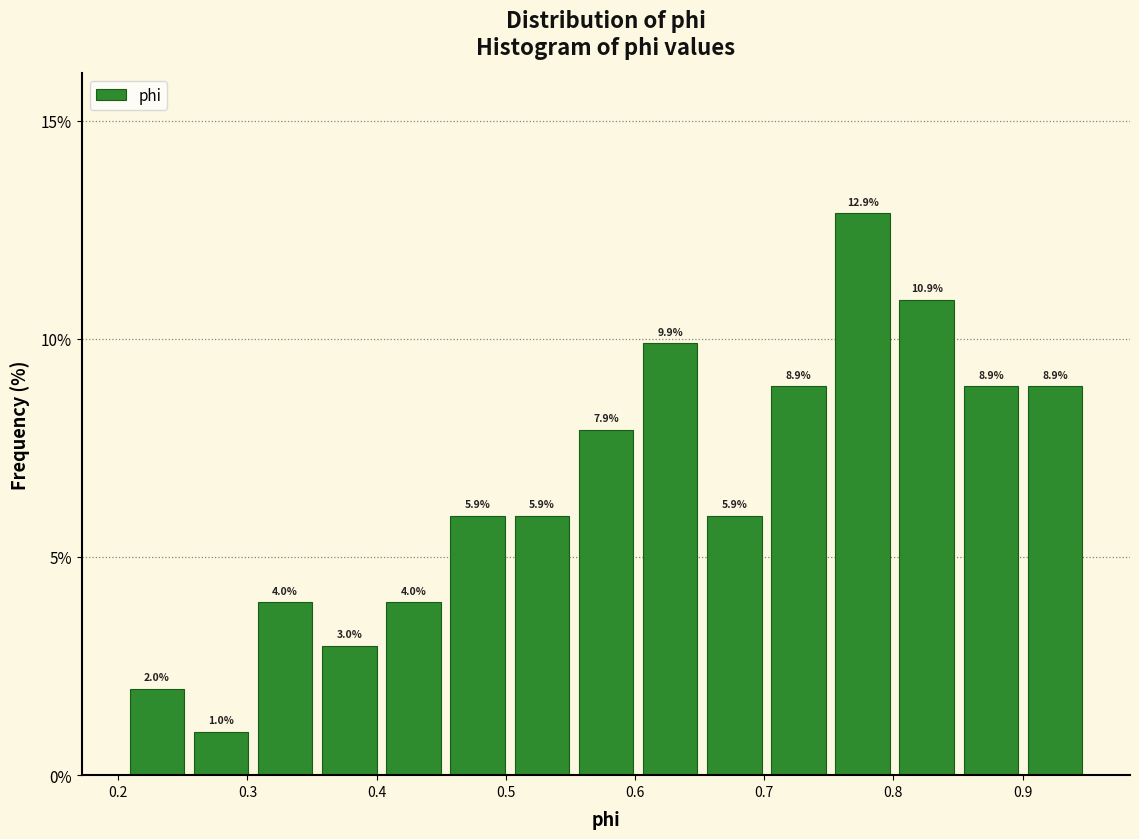

Reading left to right, transcribe this chart: for each bar, give the range it covers on the x-axis and its height. The bar edges are not printed on the chart, so give them approximately, as read against the axis.

0.21 to 0.25: 2.0
0.25 to 0.30: 1.0
0.30 to 0.35: 4.0
0.35 to 0.40: 3.0
0.40 to 0.45: 4.0
0.45 to 0.50: 5.9
0.50 to 0.55: 5.9
0.55 to 0.60: 7.9
0.60 to 0.65: 9.9
0.65 to 0.70: 5.9
0.70 to 0.75: 8.9
0.75 to 0.80: 12.9
0.80 to 0.85: 10.9
0.85 to 0.90: 8.9
0.90 to 0.95: 8.9